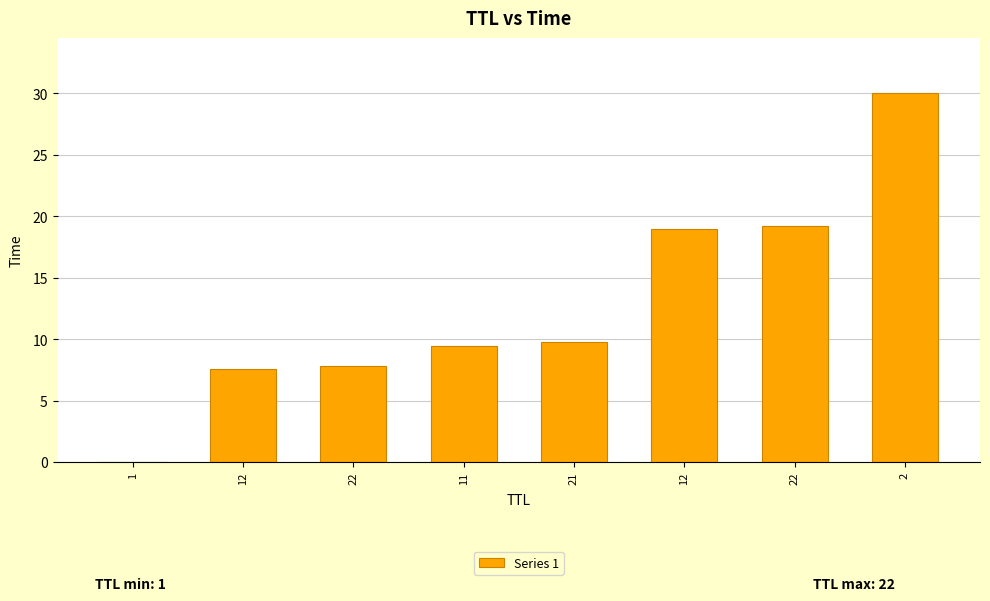

Where is the data nearest to the value 15?

12